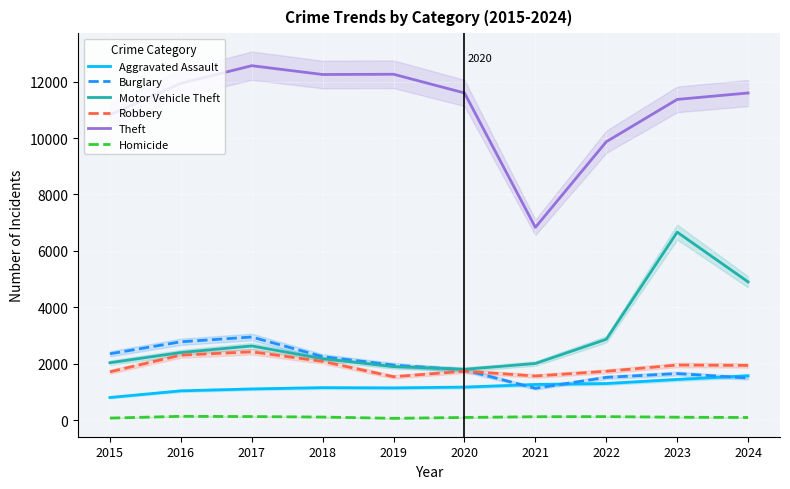

Rank the series by their maximum value, from highest to lowest.

Theft, Motor Vehicle Theft, Burglary, Robbery, Aggravated Assault, Homicide